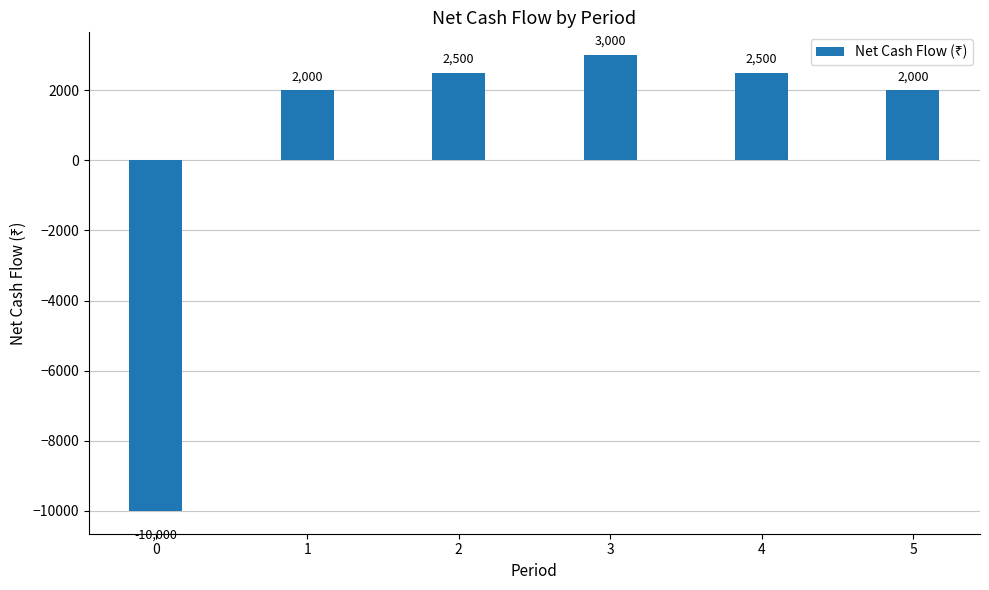

Which has a higher value, 4 or 1?

4